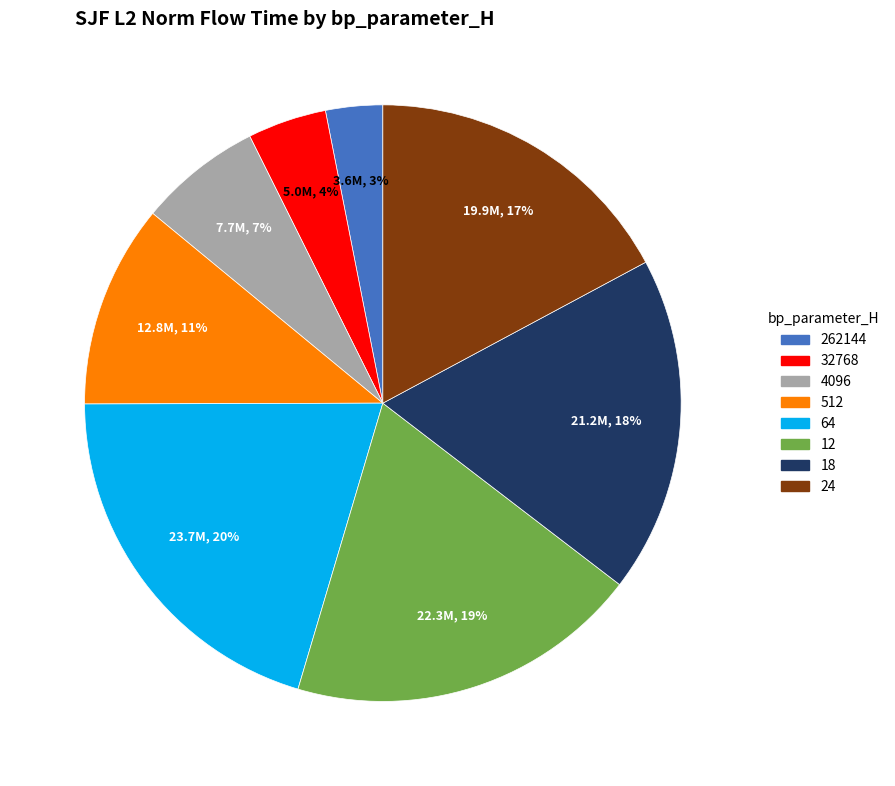

To the nearest percent, what is the difference between the largest and smallest slice percentages?

17%